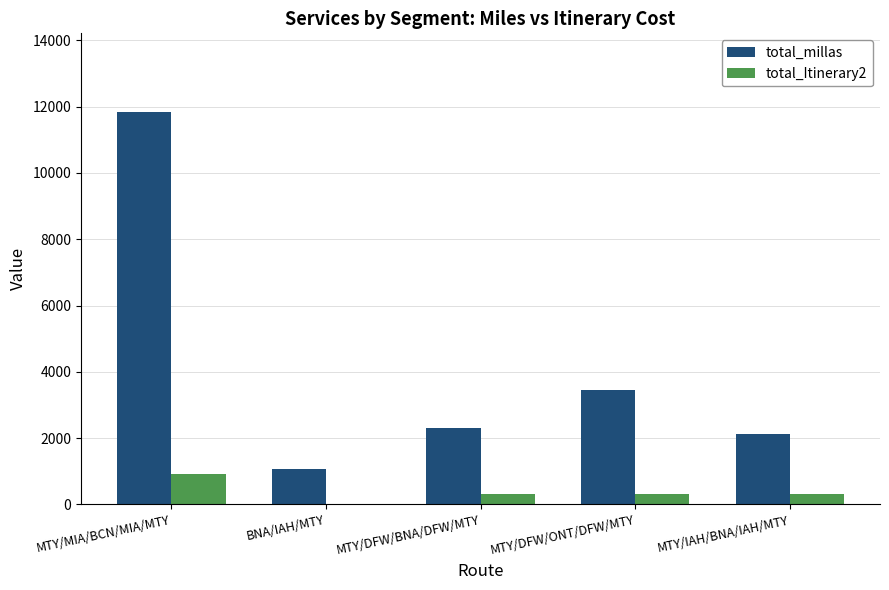

Which series has the largest total across all categories?

total_millas